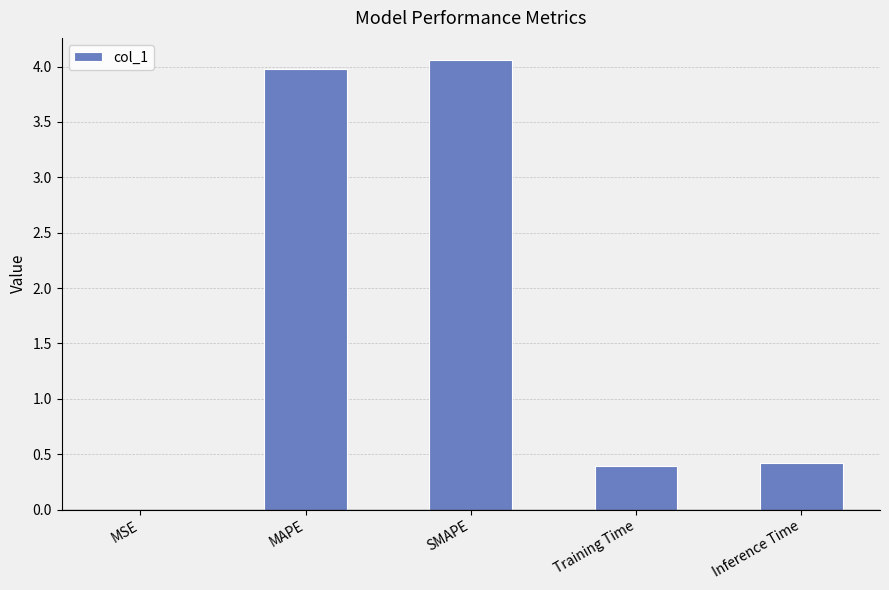

True or false: the data shows 4.0 at MAPE.

True